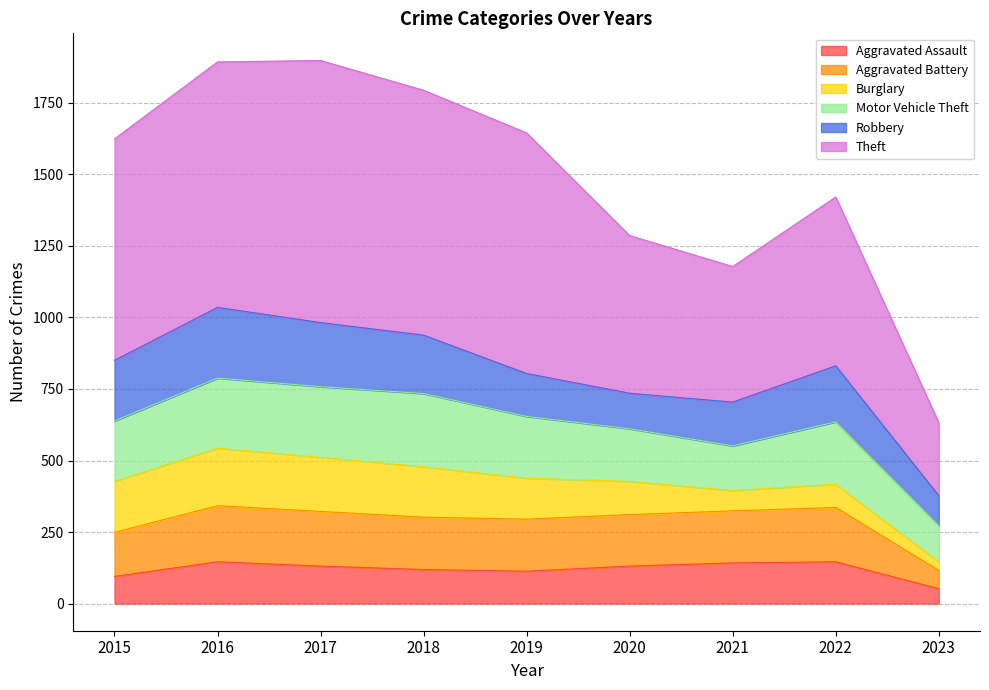

Does the chart display data point markers on the line(s)?

No